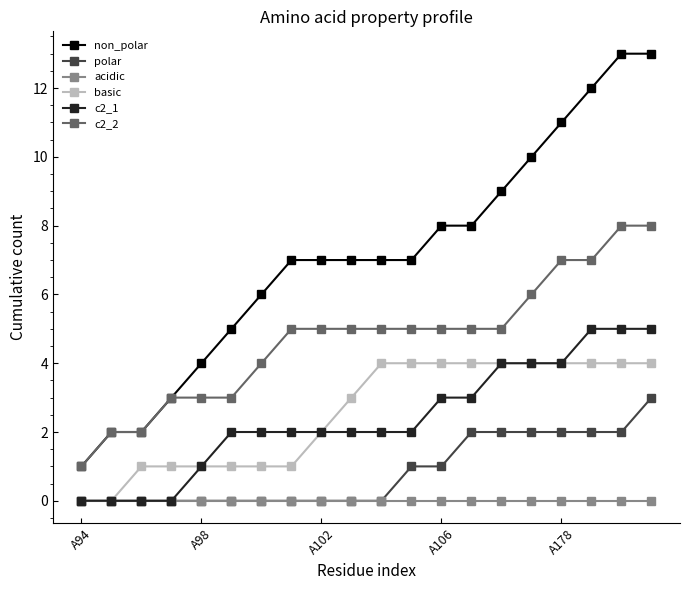

True or false: non_polar and basic cross at least once.

False